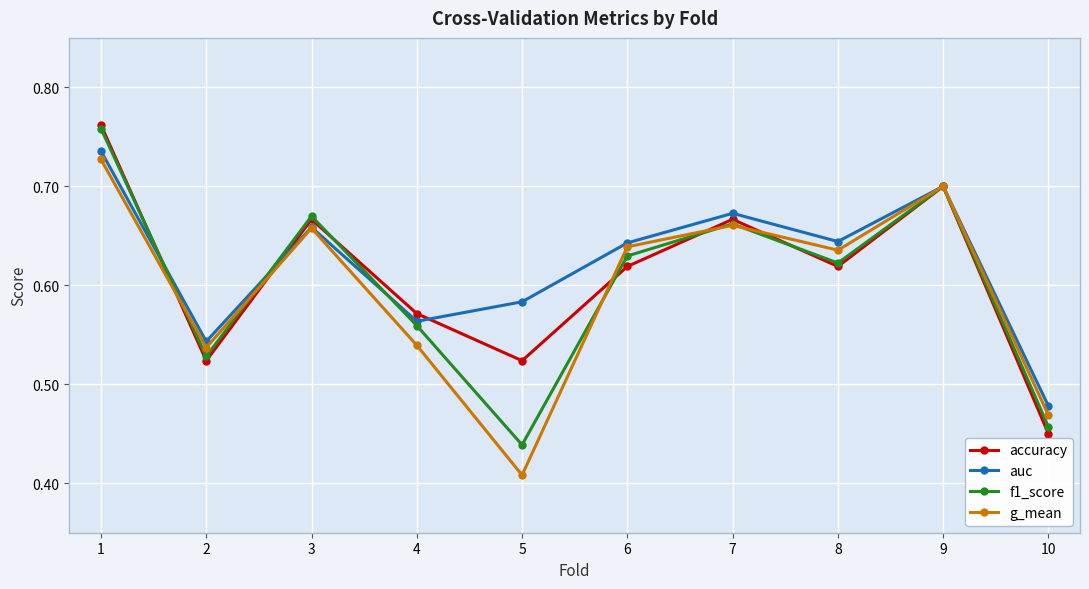

List the series in order of their overall mean, lowest first.

g_mean, f1_score, accuracy, auc